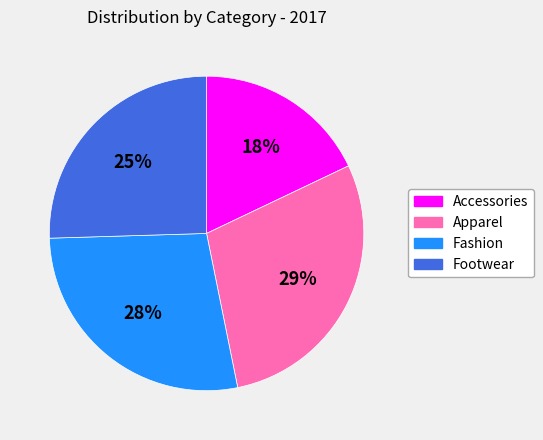

Is it true that Footwear is 18% of the pie?

False